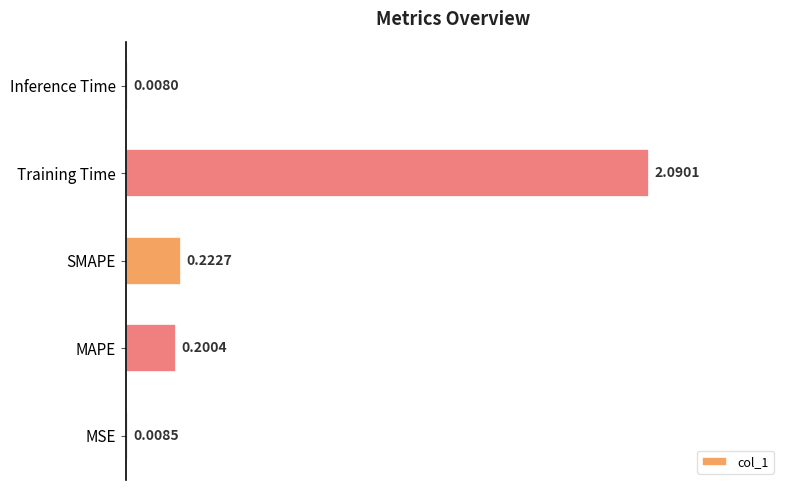

Does the chart contain stacked bars?

No